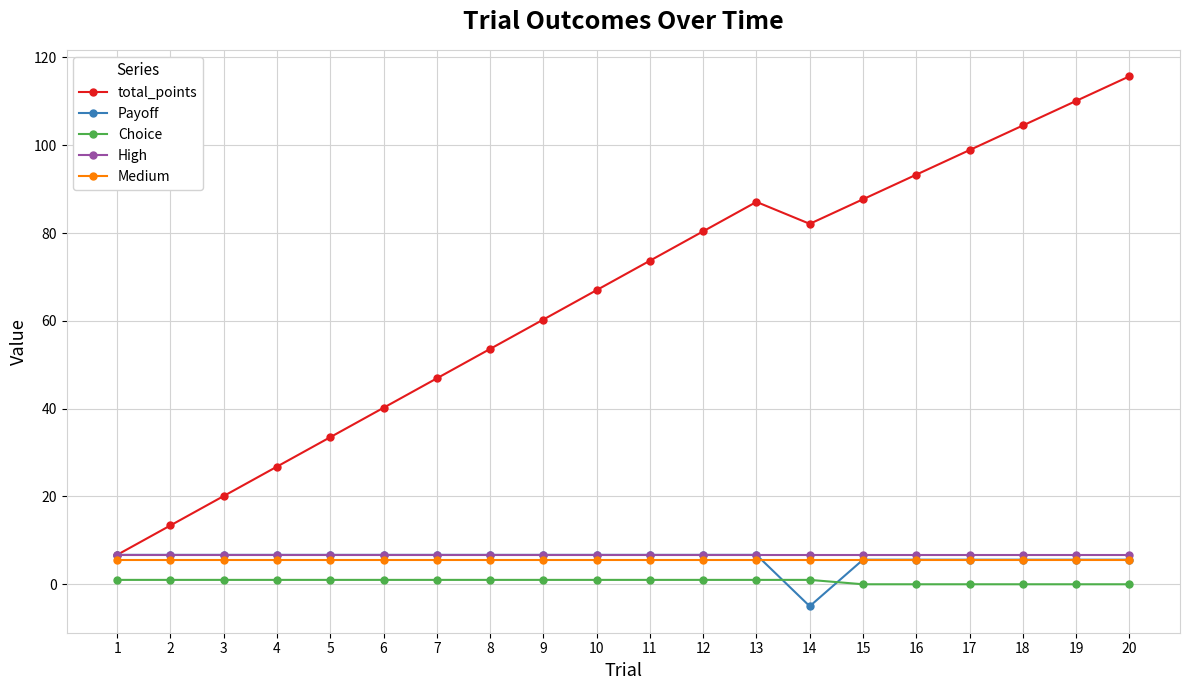

The value of Payoff at 3 is 10.8. True or false?

False